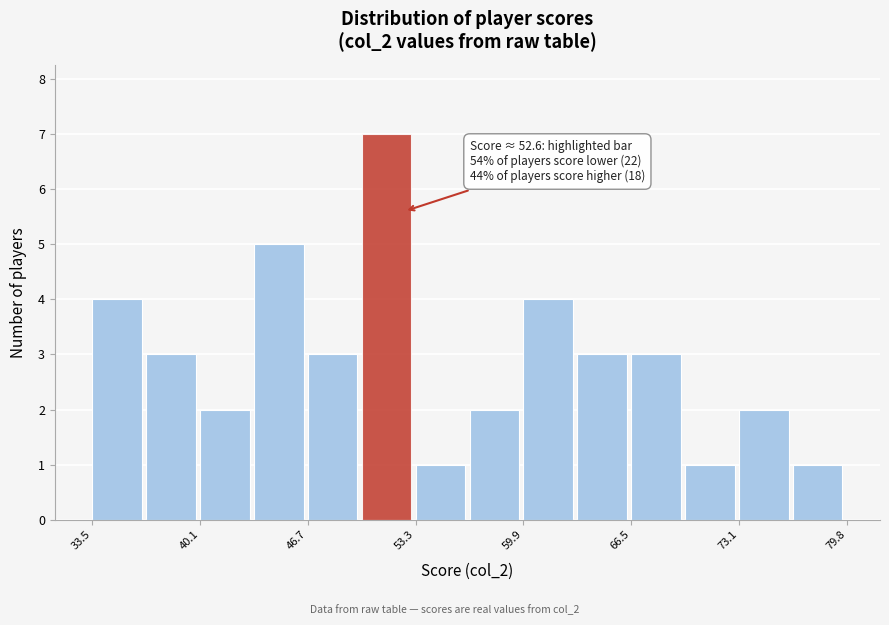

Read against the x-axis, roughly where is the centre of the tallest bar?

52